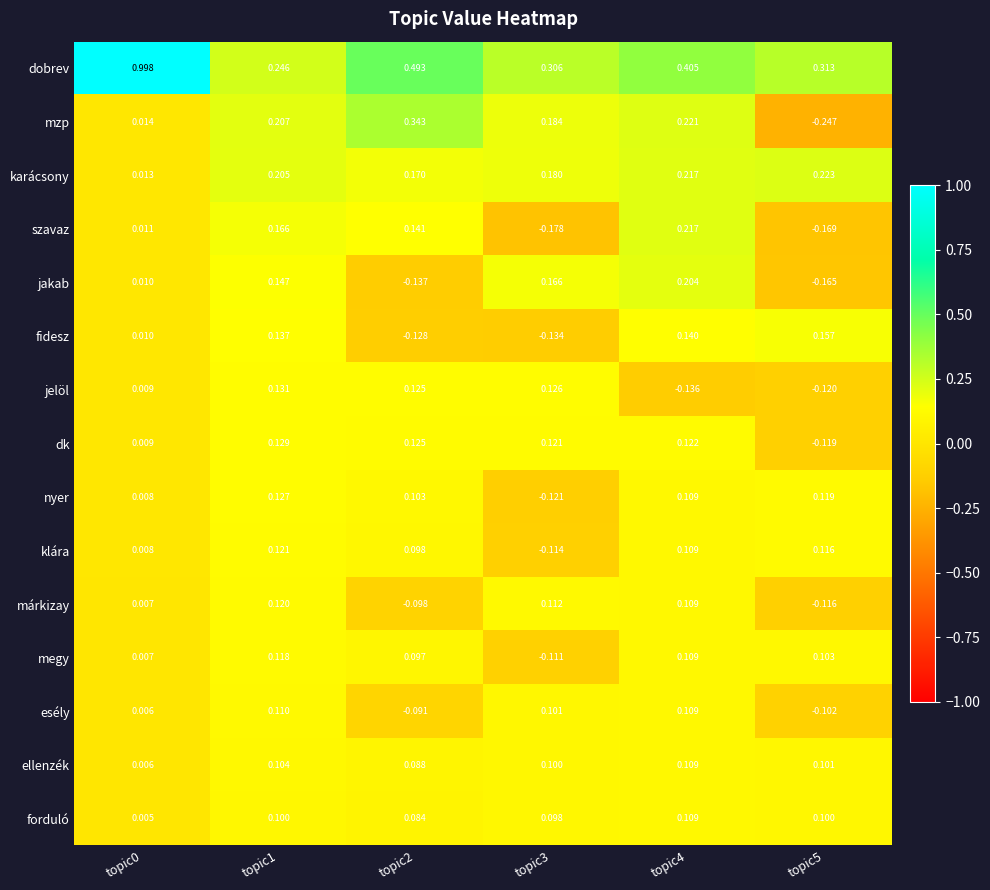

Which series has the widest spread of values?

dobrev